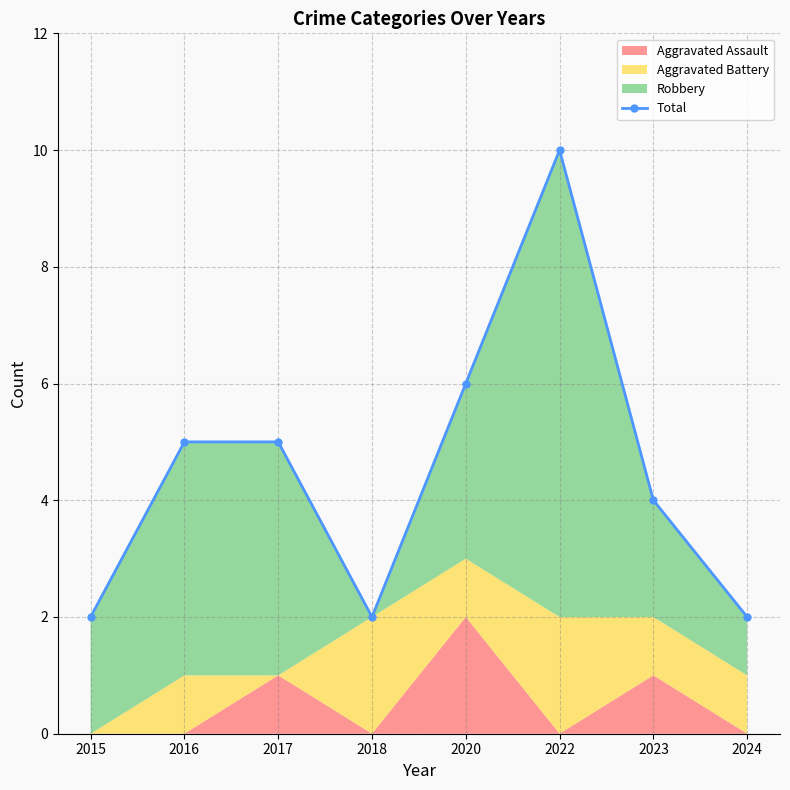

How many values are below 5?

4